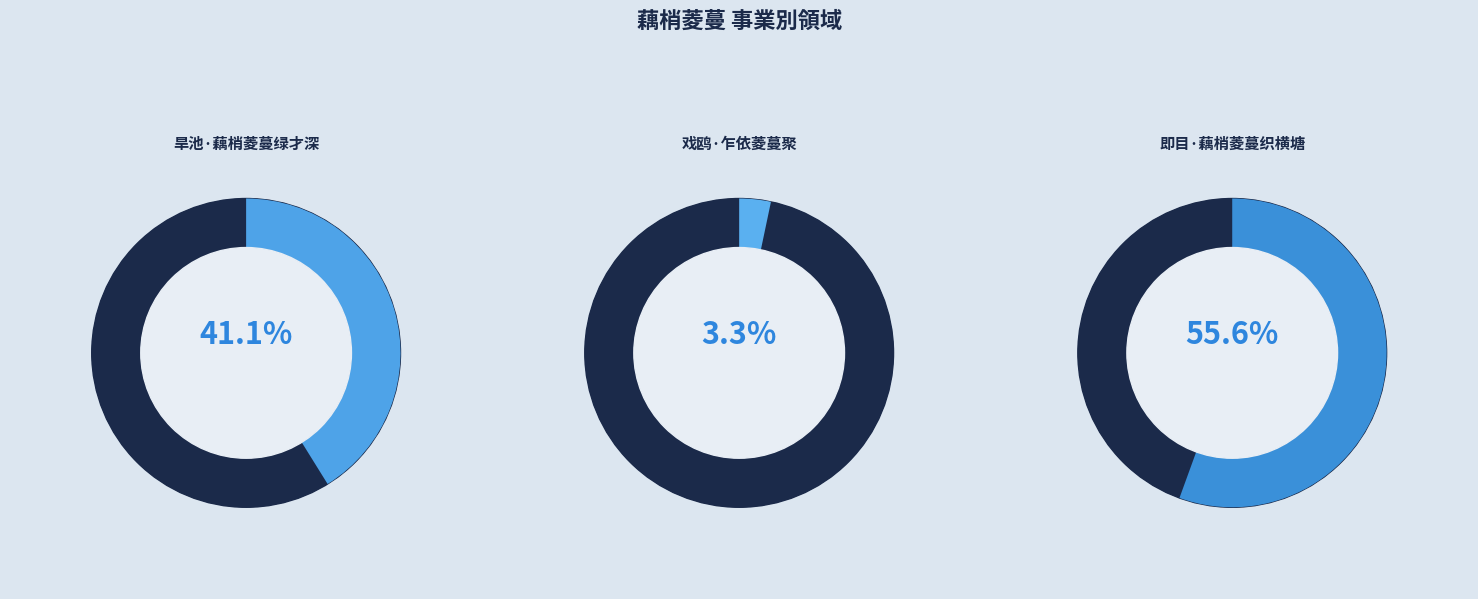

Which has a higher value, 即目·藕梢菱蔓织横塘 or 旱池·藕梢菱蔓绿才深?

即目·藕梢菱蔓织横塘